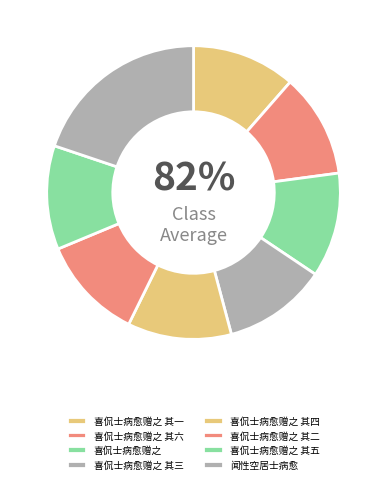

Does any single category account for the majority?

No